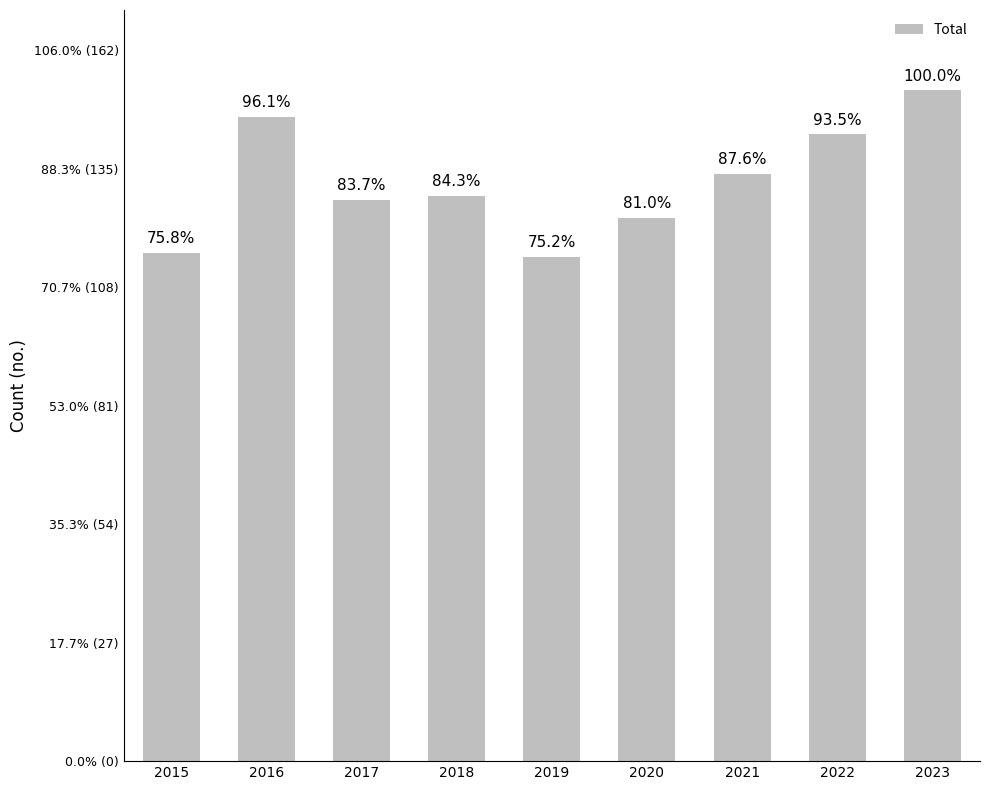

List the labels in order of value, largest first.

2023, 2016, 2022, 2021, 2018, 2017, 2020, 2015, 2019